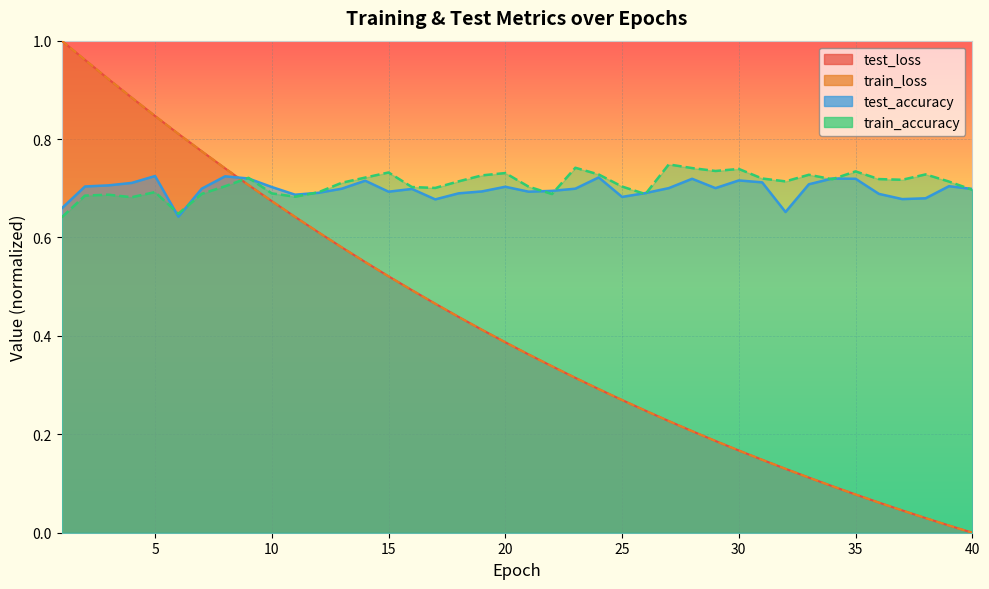

What is the value of the test_loss point at the 3rd from the left?

0.9